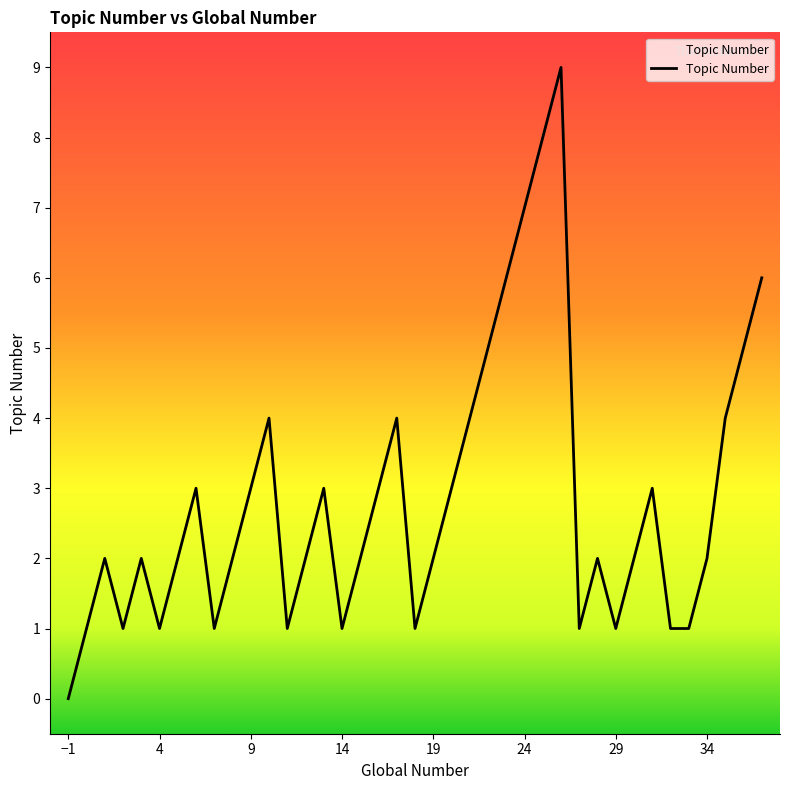

What is the difference between the maximum and minimum values?

9